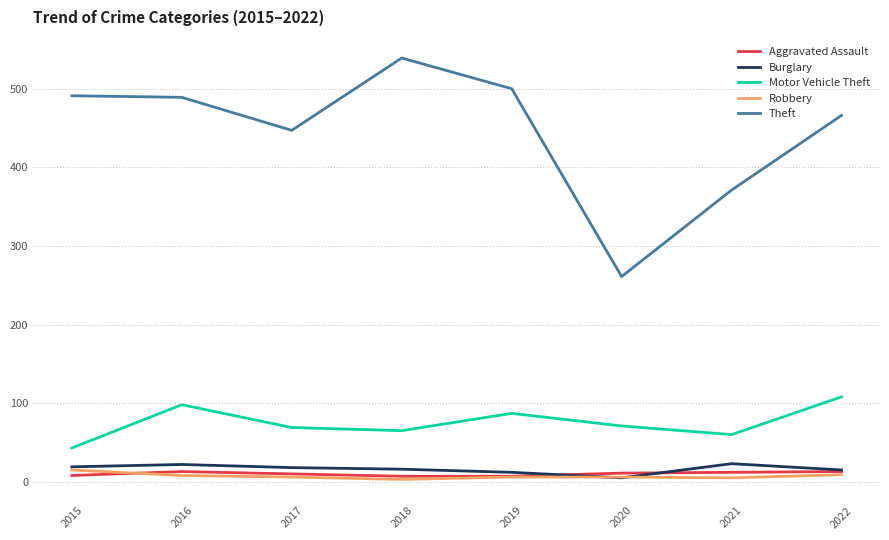

In Motor Vehicle Theft, how many points are higher than both neighbors (excluding endpoints)?

2